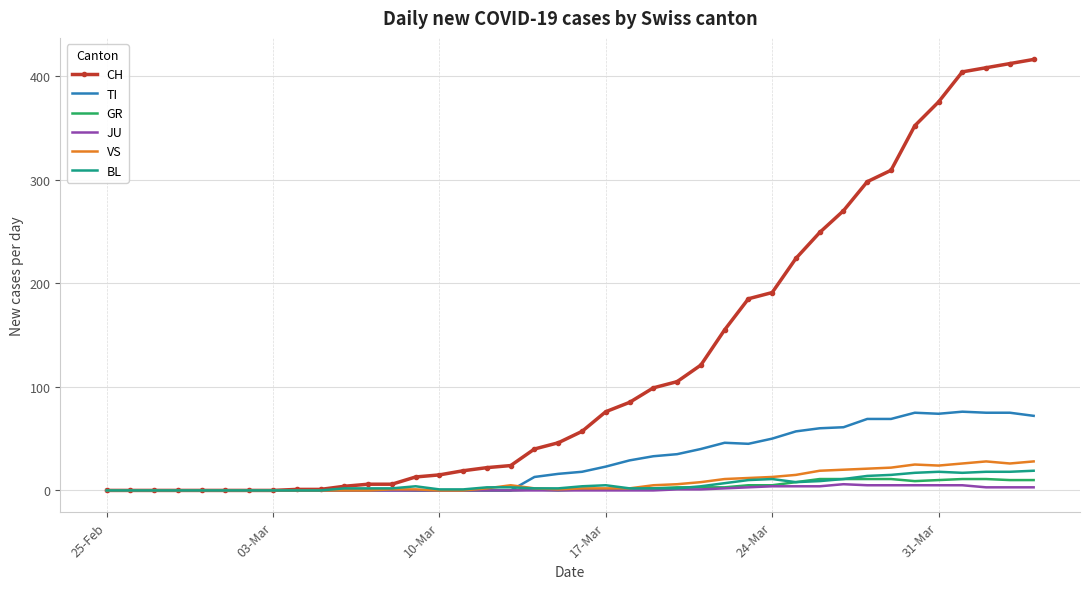

What is the maximum value shown in the chart?

416